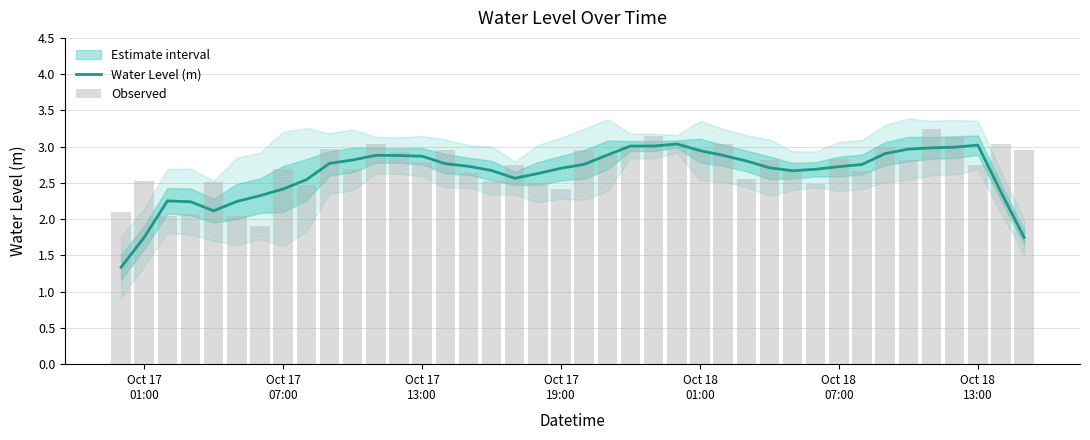

What is the sum of all Observed values?

108.5